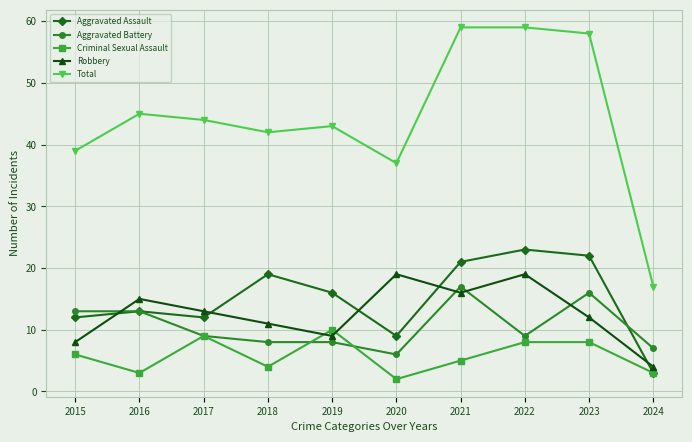

True or false: Aggravated Battery has more than 1 points higher than both neighbors.

True